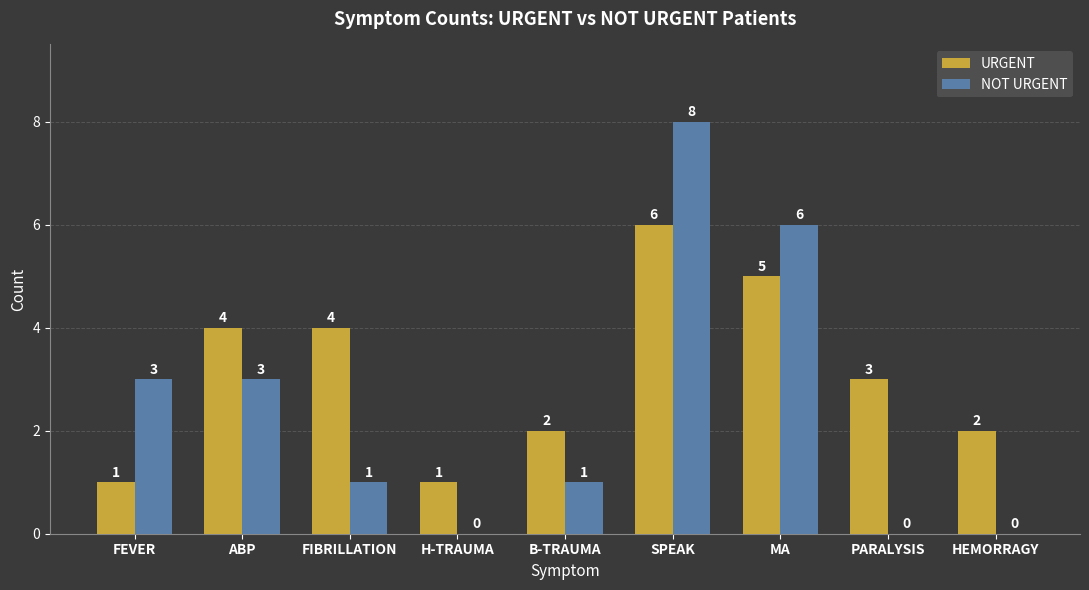

What is the sum of the URGENT values at B-TRAUMA and HEMORRAGY?

4